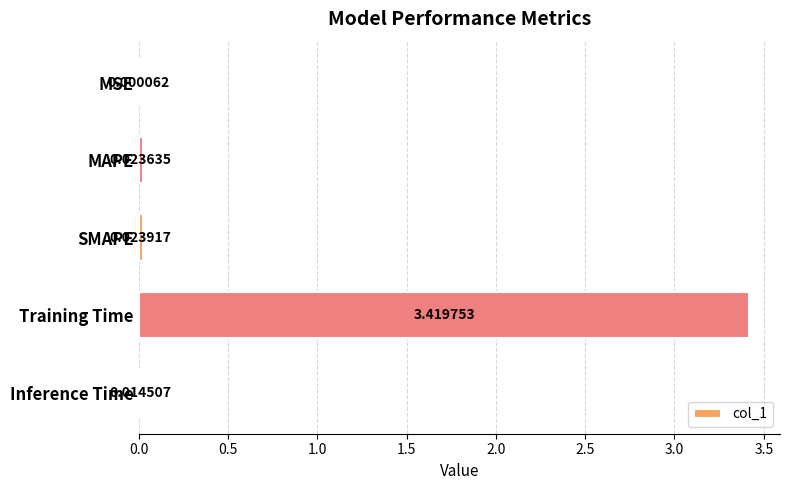

What is the change in value from Training Time to Inference Time?

-3.4